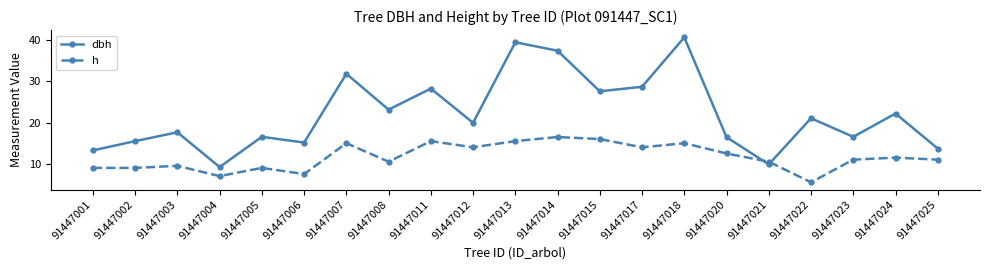

What are all the series names shown in the legend?

dbh, h